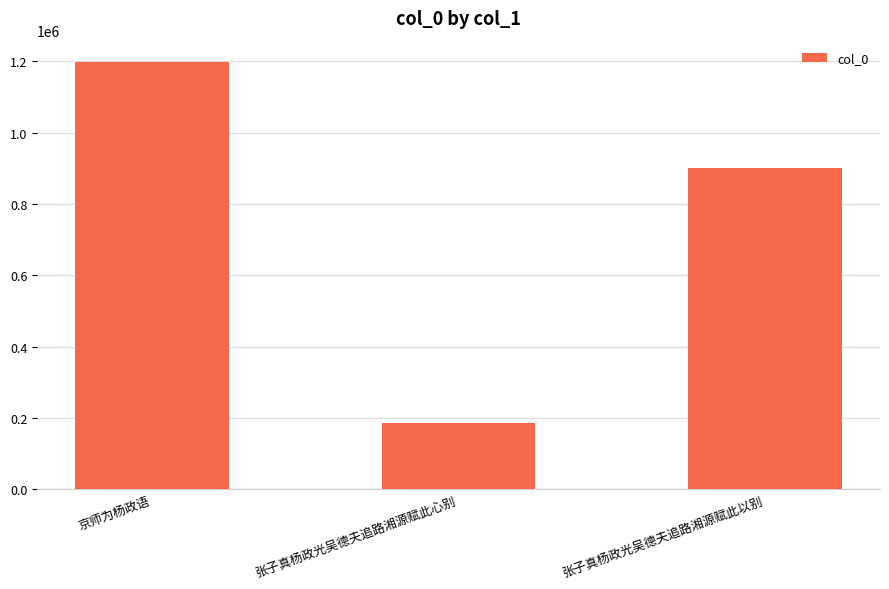

What is the sum of all values?

2285165